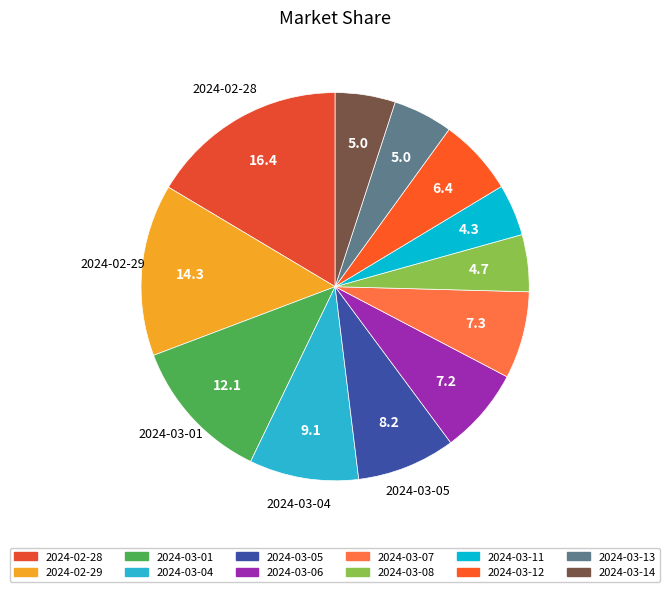

Does 2024-03-11 account for over 50% of the chart?

No